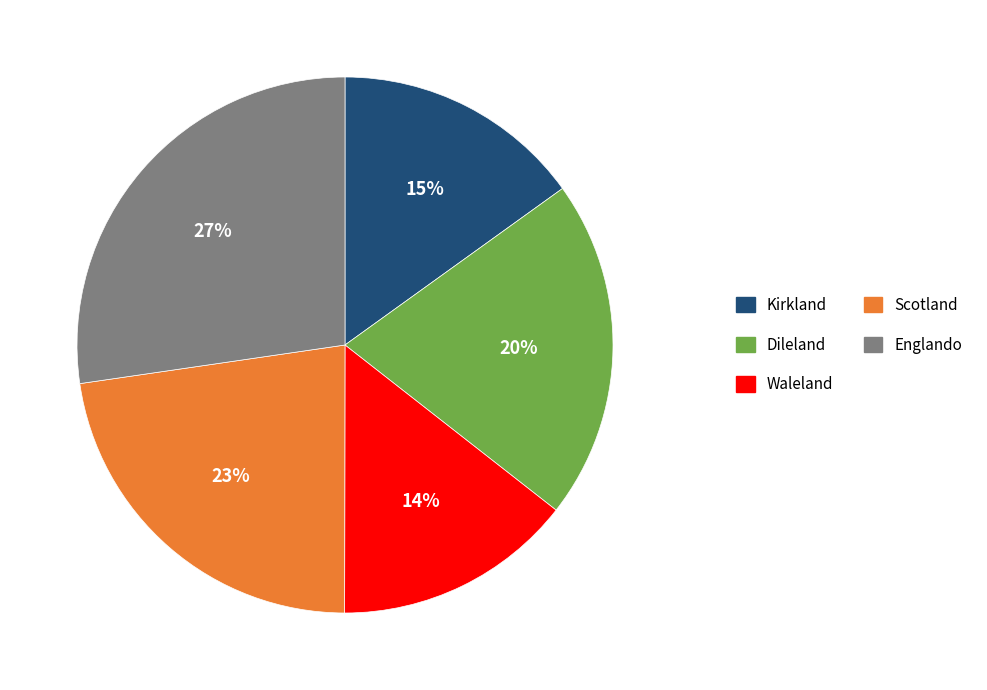

Is the sum of Englando and Dileland greater than half?

No